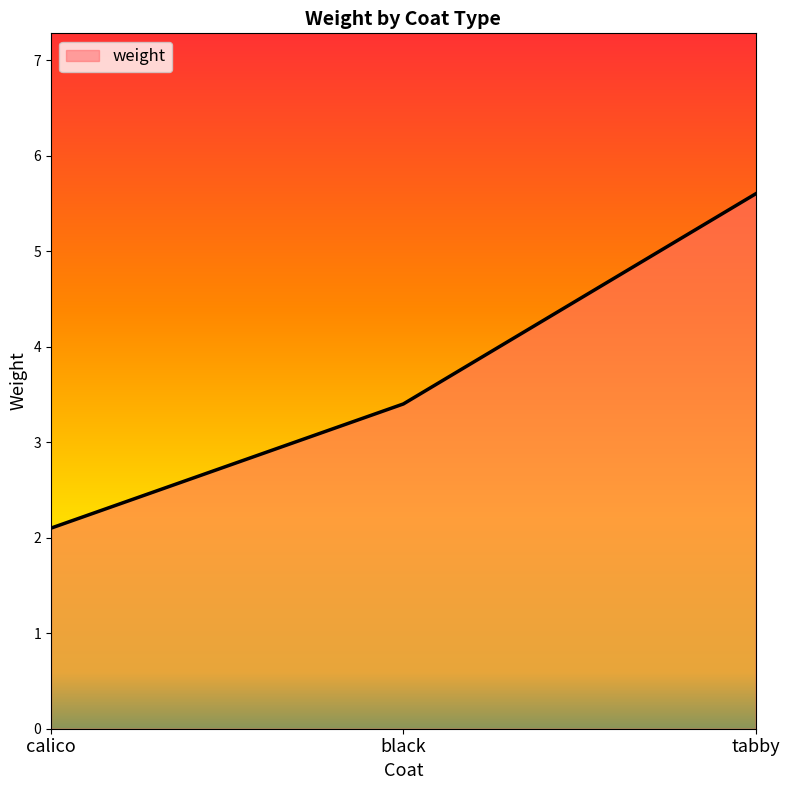

What is the minimum value shown in the chart?

2.1